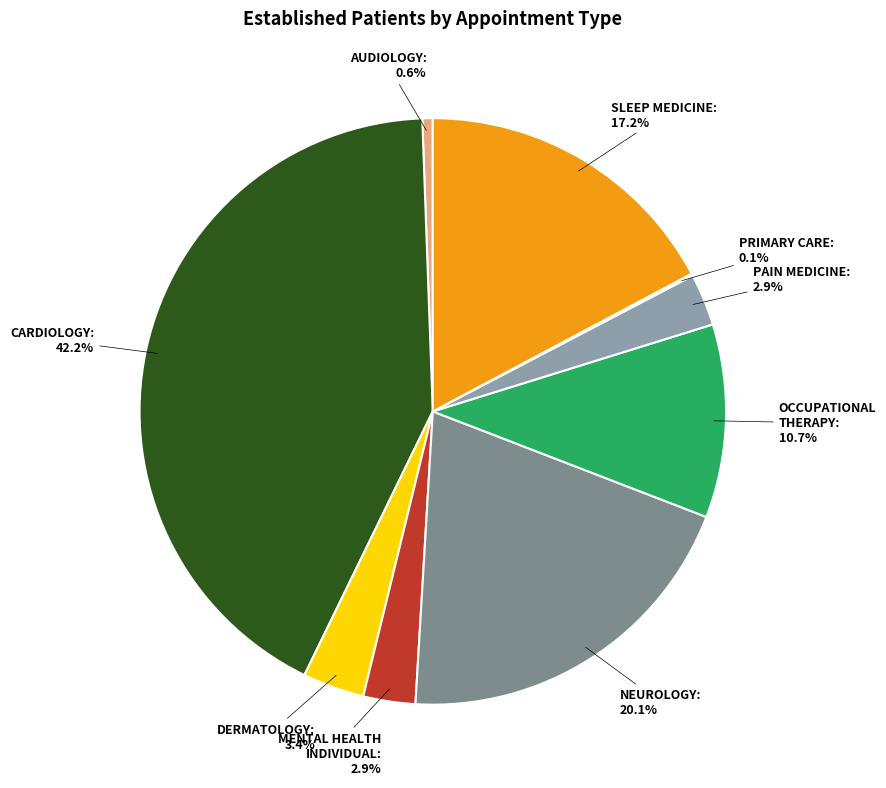

Approximately how many times larger is the value at CARDIOLOGY compared to SLEEP MEDICINE?

2.5